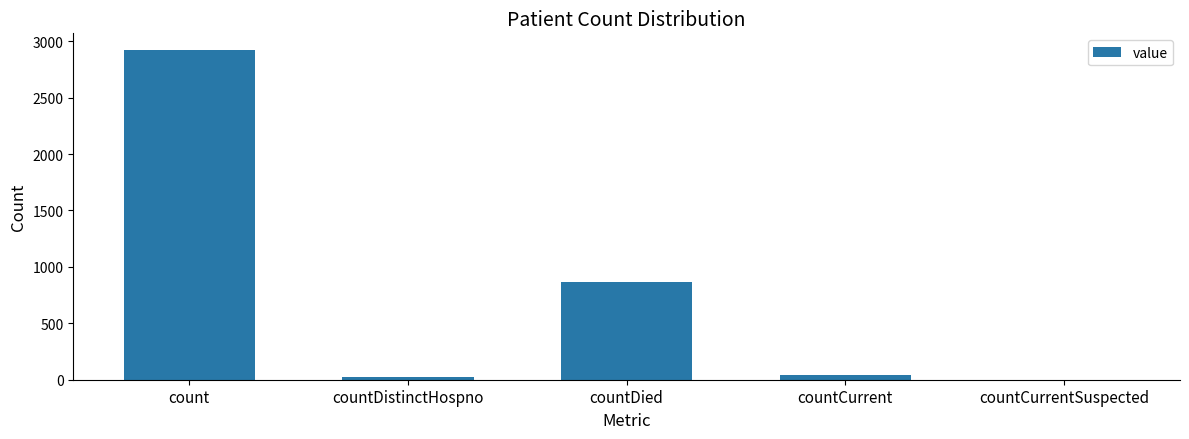

How many data points does each series have?

5